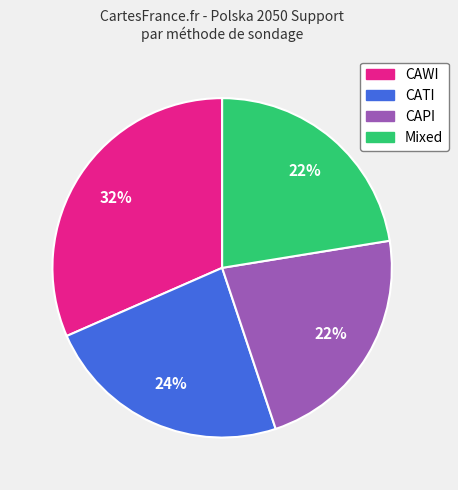

To the nearest percent, what is the average slice percentage?

25%